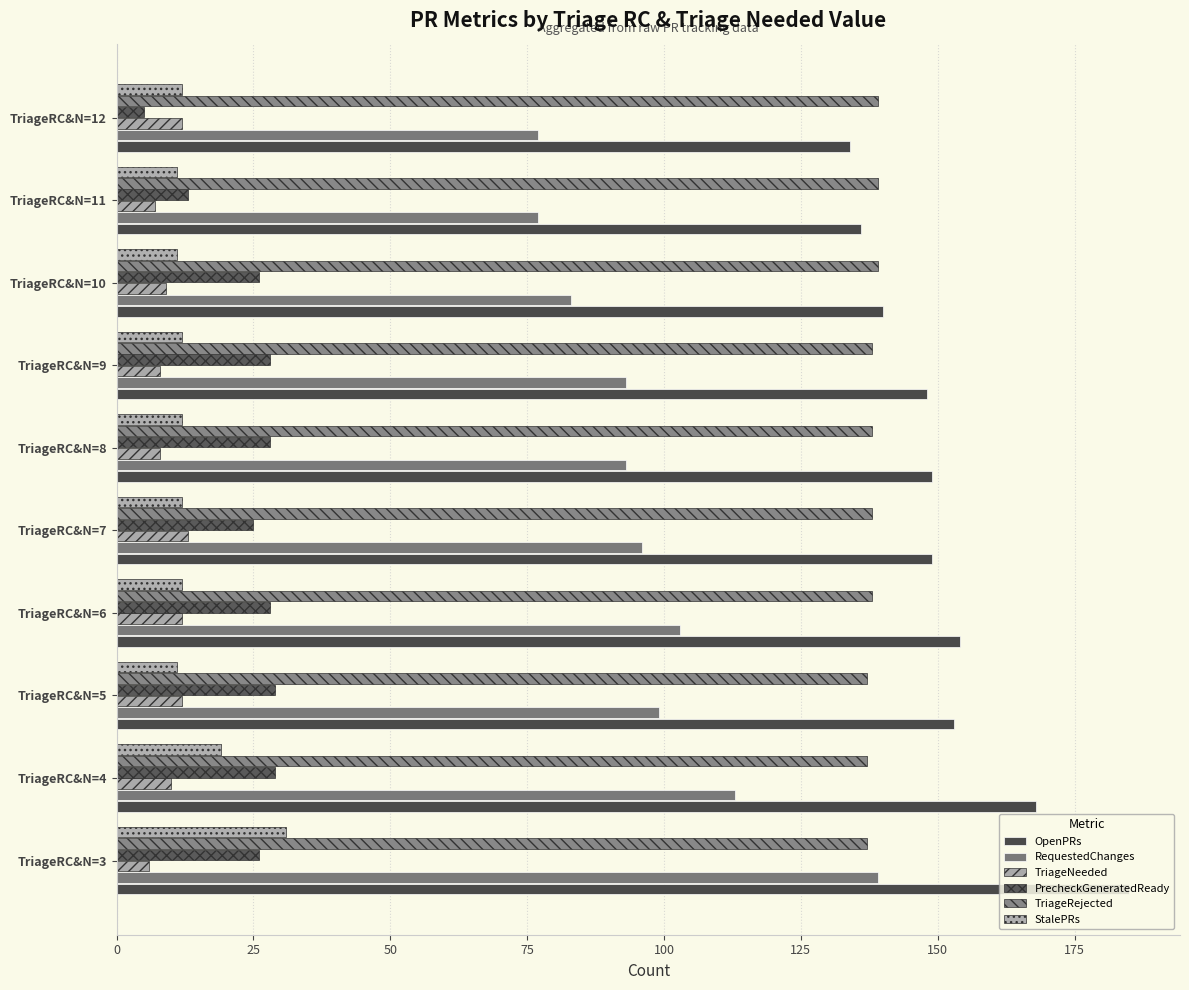

At which label is StalePRs closest to 21?

TriageRC&N=4